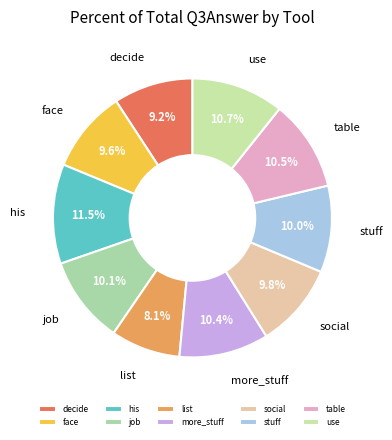

Count the number of slices in the pie.

10